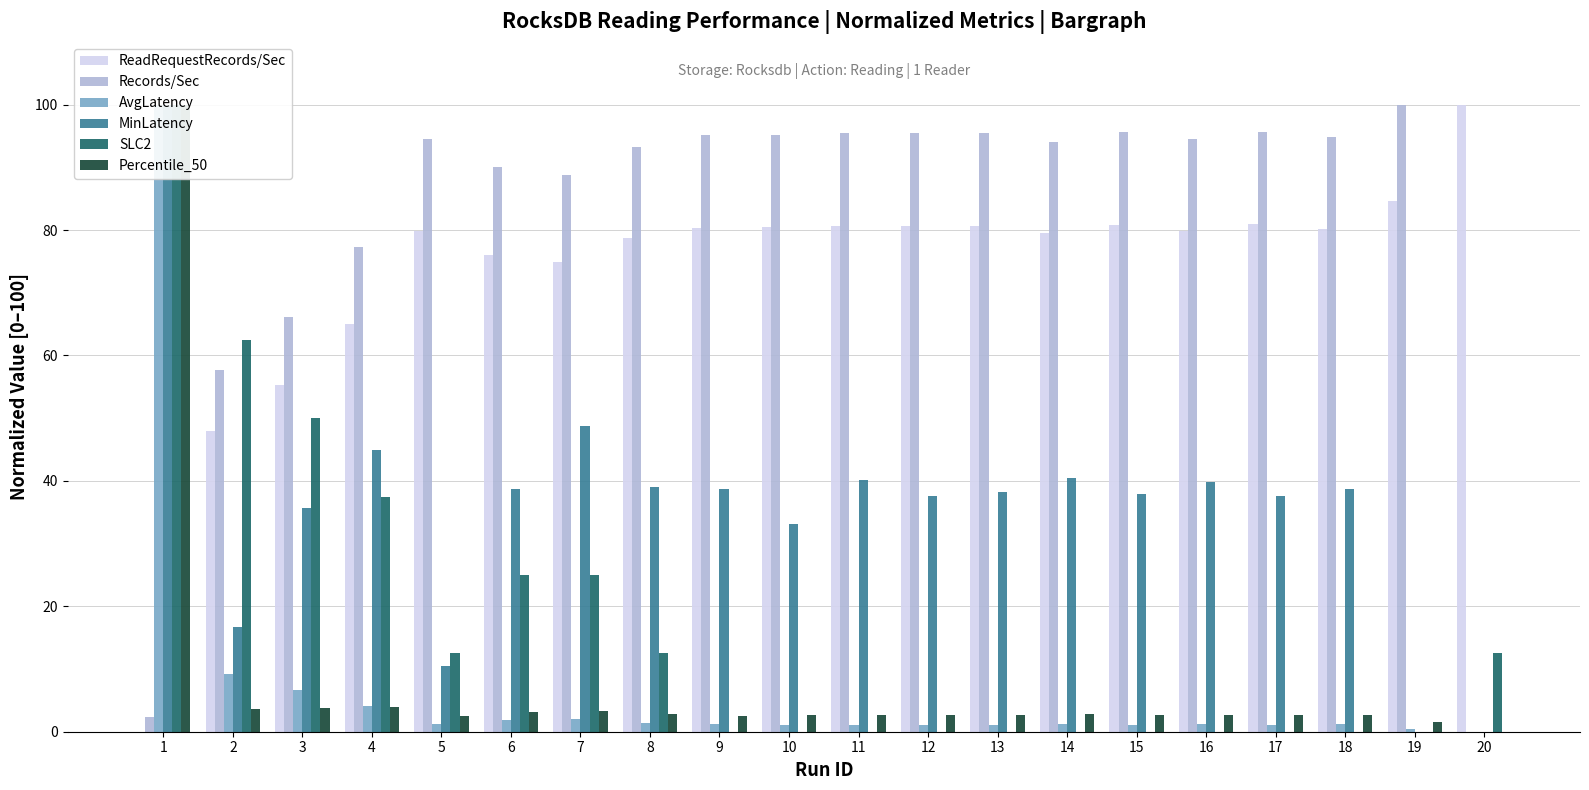

Reading left to right, extract all data points from this chart.

ReadRequestRecords/Sec: 1=0.0	2=47.9	3=55.2	4=64.9	5=79.8	6=76.0	7=74.9	8=78.7	9=80.3	10=80.4	11=80.6	12=80.7	13=80.7	14=79.5	15=80.8	16=79.9	17=80.9	18=80.2	19=84.6	20=100.0
Records/Sec: 1=2.3	2=57.7	3=66.2	4=77.3	5=94.5	6=90.1	7=88.8	8=93.2	9=95.1	10=95.2	11=95.4	12=95.4	13=95.5	14=94.1	15=95.6	16=94.5	17=95.7	18=94.9	19=100.0	20=0.0
AvgLatency: 1=100.0	2=9.2	3=6.7	4=4.1	5=1.2	6=1.9	7=2.0	8=1.4	9=1.2	10=1.1	11=1.1	12=1.1	13=1.1	14=1.3	15=1.1	16=1.2	17=1.1	18=1.2	19=0.5	20=0.0
MinLatency: 1=100.0	2=16.7	3=35.7	4=45.0	5=10.4	6=38.7	7=48.7	8=39.0	9=38.7	10=33.1	11=40.1	12=37.5	13=38.3	14=40.5	15=37.9	16=39.8	17=37.5	18=38.7	19=0.0	20=0.0
SLC2: 1=100.0	2=62.5	3=50.0	4=37.5	5=12.5	6=25.0	7=25.0	8=12.5	9=0.0	10=0.0	11=0.0	12=0.0	13=0.0	14=0.0	15=0.0	16=0.0	17=0.0	18=0.0	19=0.0	20=12.5
Percentile_50: 1=100.0	2=3.6	3=3.7	4=3.9	5=2.4	6=3.2	7=3.3	8=2.8	9=2.6	10=2.6	11=2.6	12=2.6	13=2.6	14=2.8	15=2.7	16=2.7	17=2.6	18=2.6	19=1.6	20=0.0